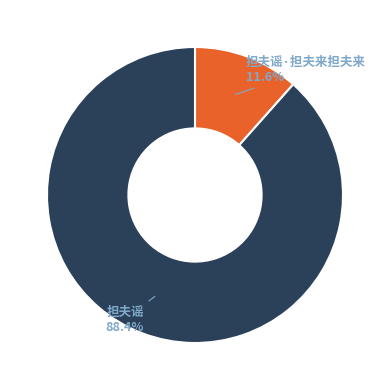

To the nearest percent, what portion does 担夫谣·担夫来担夫来 represent?

12%